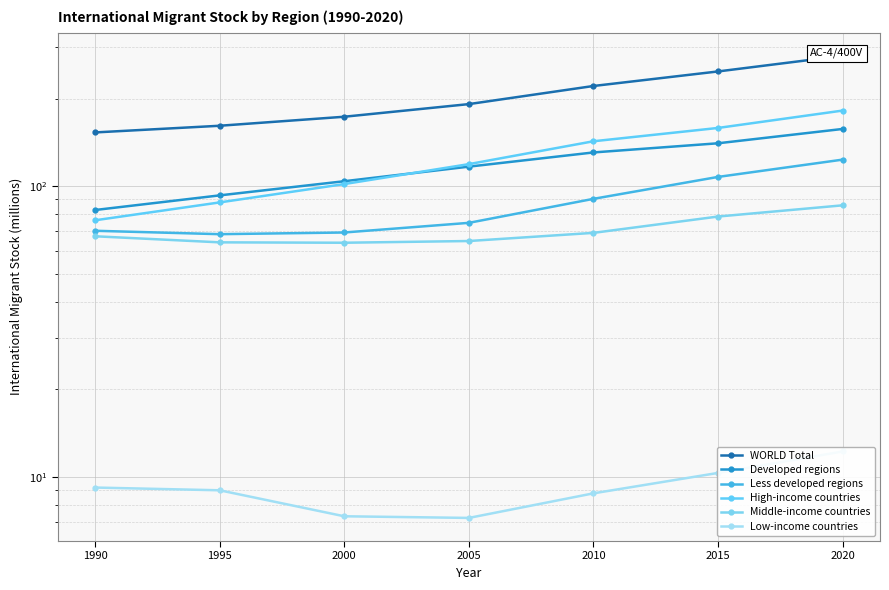

What is the greatest value displayed?

280.6